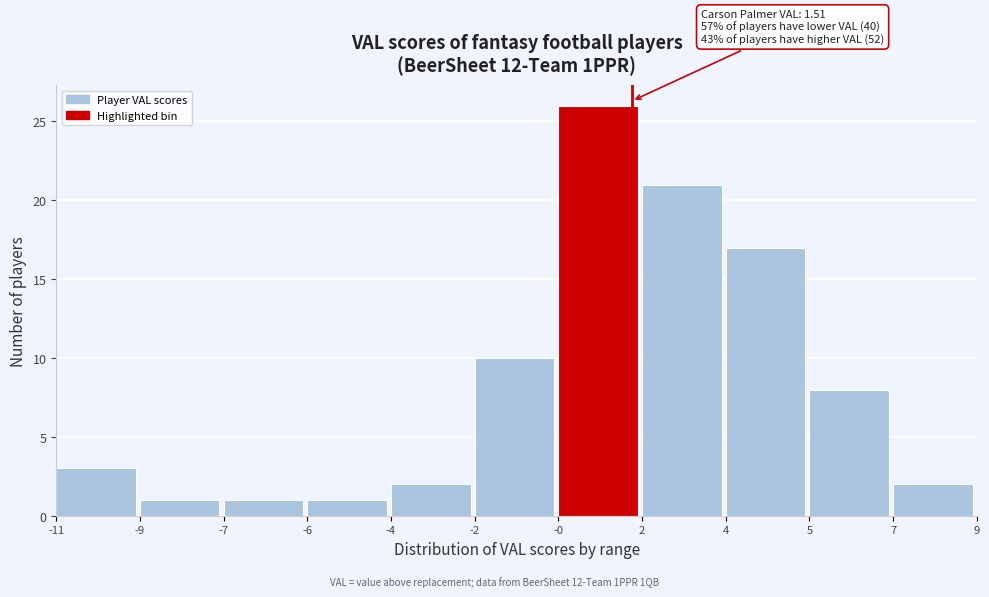

Reading right to left, list all the values displayed in this chart.

7=2	5=8	4=17	2=21	-0=26	-2=10	-4=2	-6=1	-7=1	-9=1	-11=3